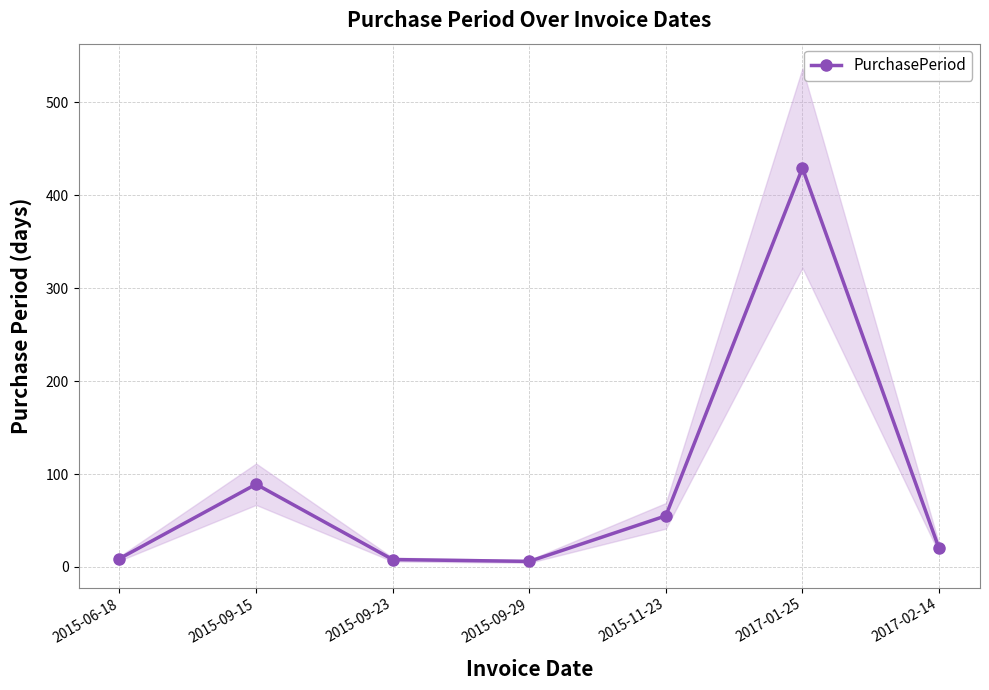

What is the smallest value displayed?

6